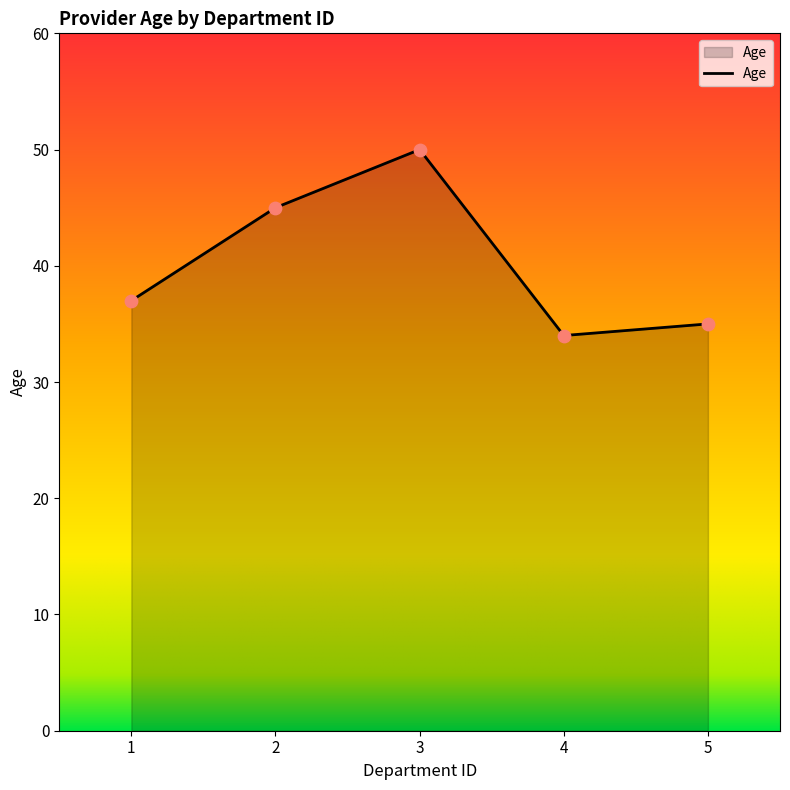

What is the change in value from 1 to 3?

+13